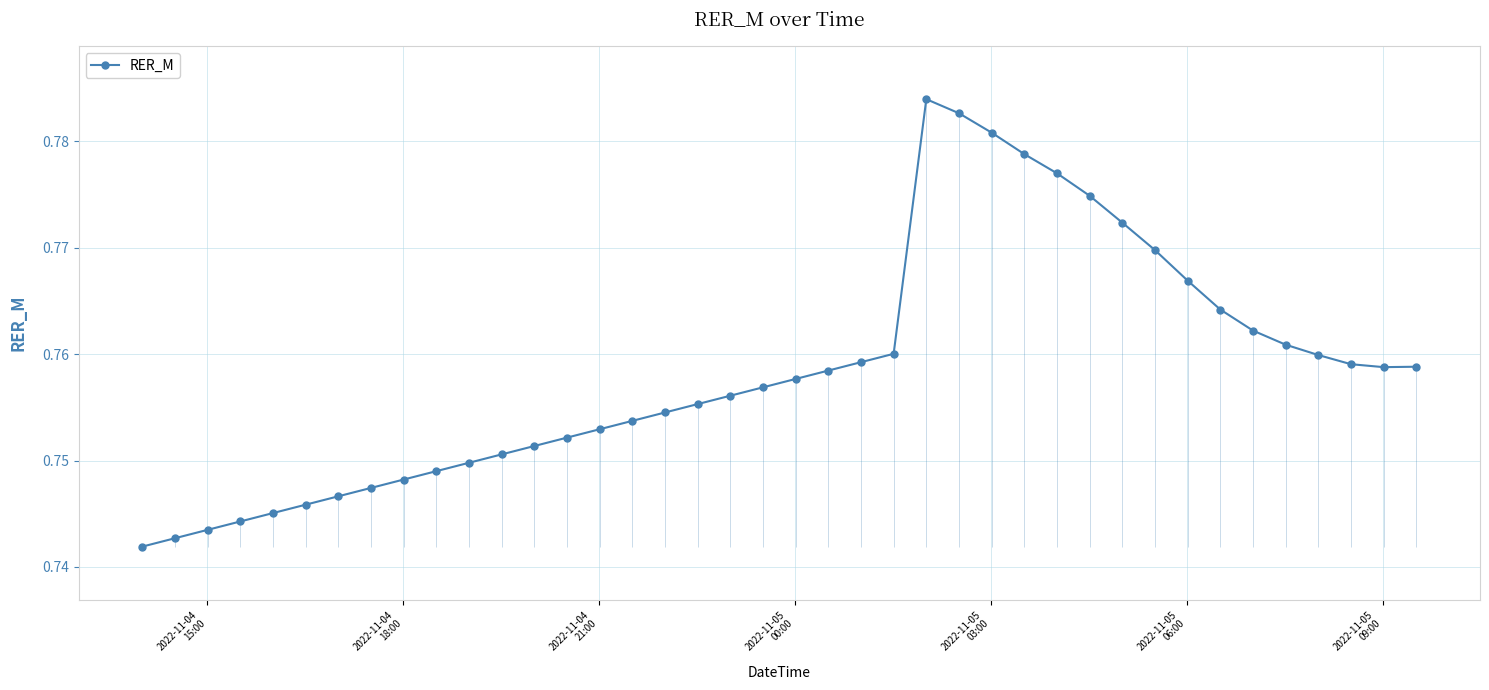

Count the RER_M values in the range 0 to 1.

40